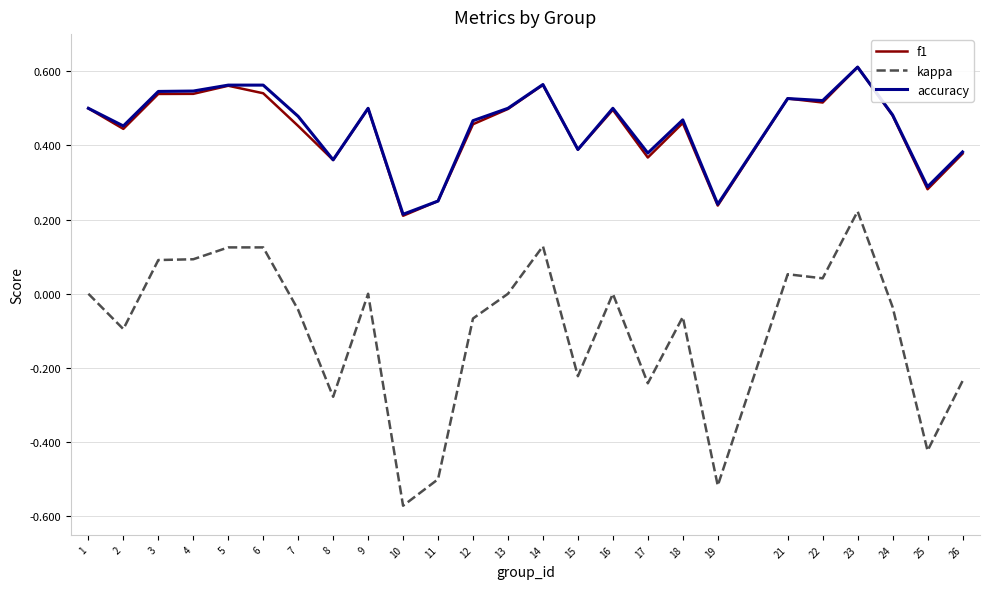

At which category is the sum across all series the highest?

23